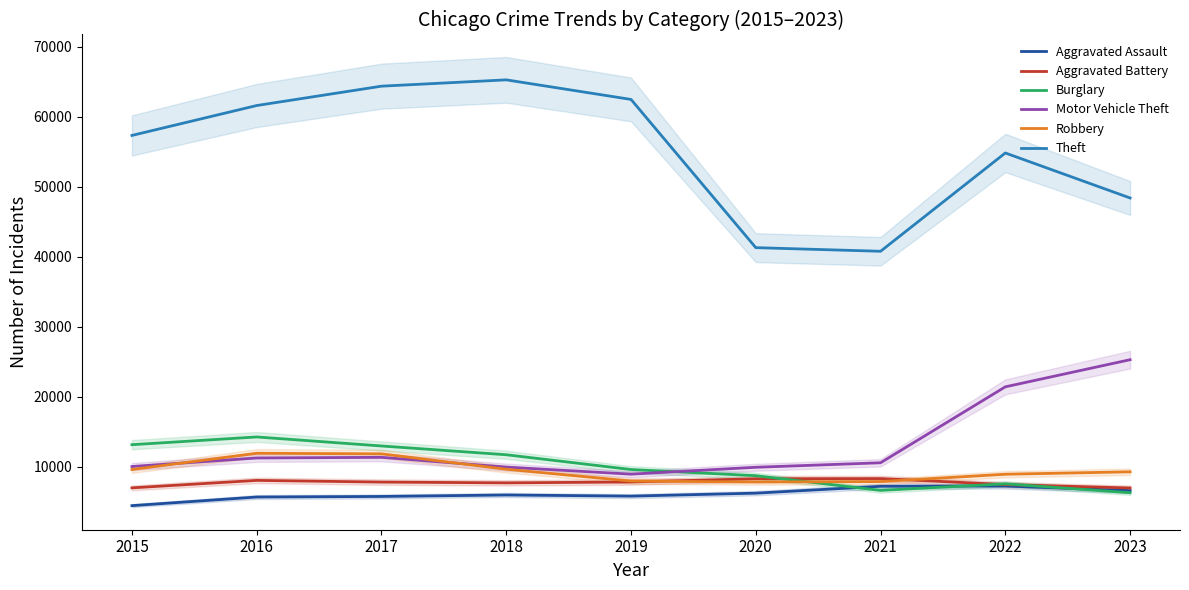

What is the lowest value of the Theft series?

40806